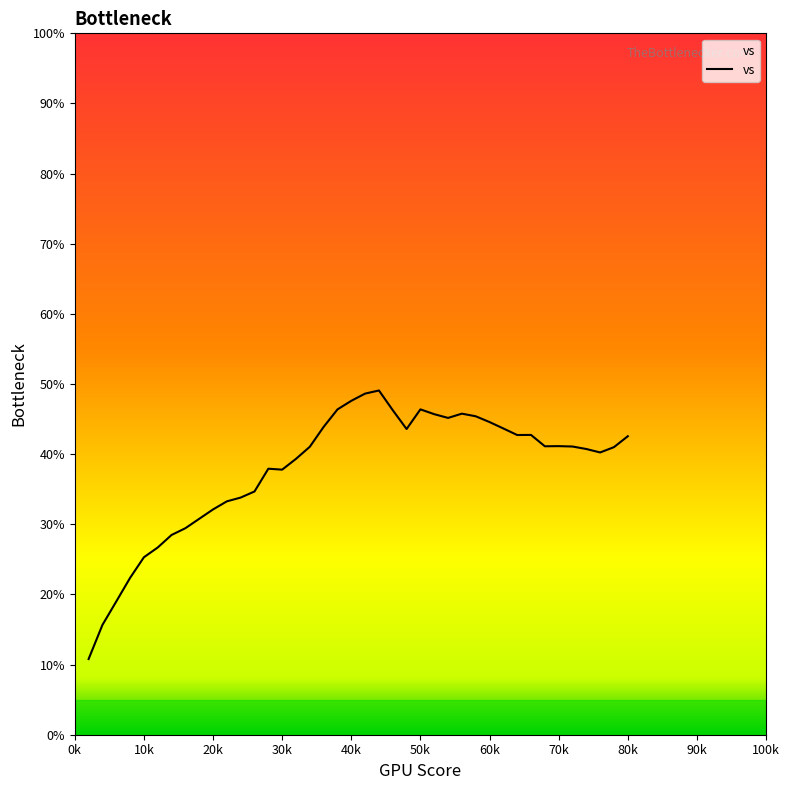

Reading left to right, what are all the values shown in this chart?

10.8	15.7	19.0	22.4	25.3	26.7	28.5	29.4	30.8	32.1	33.3	33.8	34.7	37.9	37.8	39.3	41.1	43.9	46.4	47.6	48.6	49.1	46.3	43.6	46.4	45.7	45.2	45.8	45.4	44.6	43.7	42.7	42.7	41.1	41.1	41.1	40.7	40.2	41.0	42.6